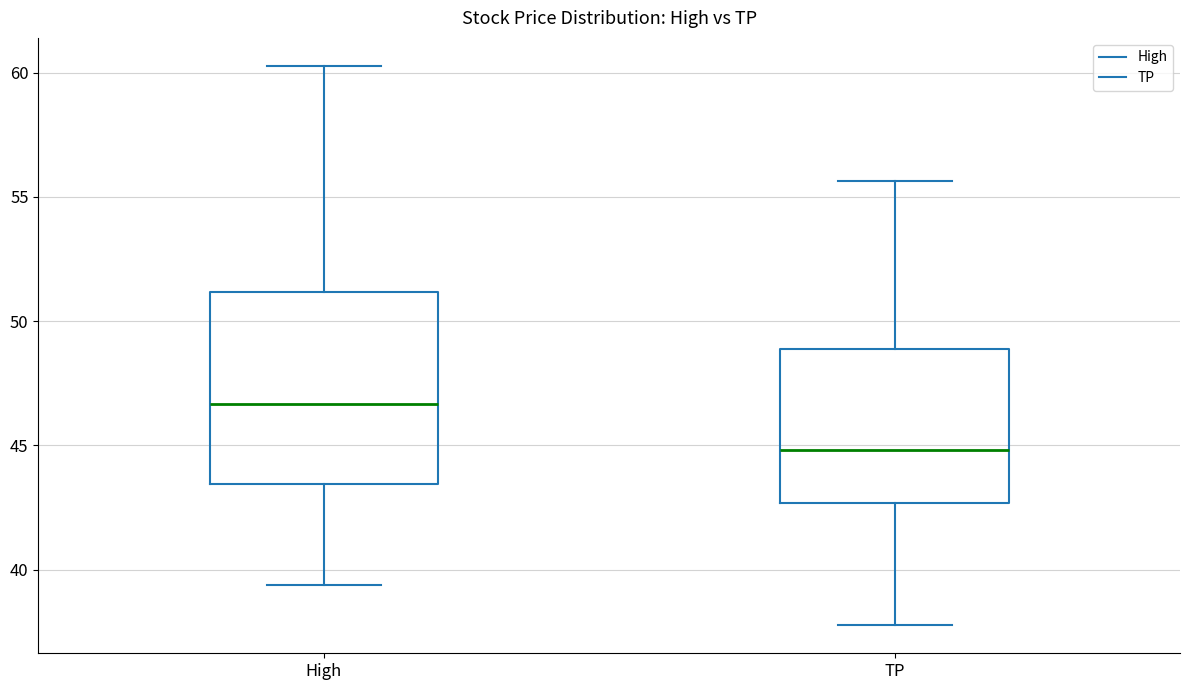

Reading left to right, read every box against the y-axis: the position of its median line, the range the box covers, and the ends of its whiskers. The values are not printed on the chart, so give them approximately, as read against the axis.

High: median 46.5, box 43.5 to 51.0, whiskers 39.5 to 60.5
TP: median 45.0, box 42.5 to 49.0, whiskers 38.0 to 55.5